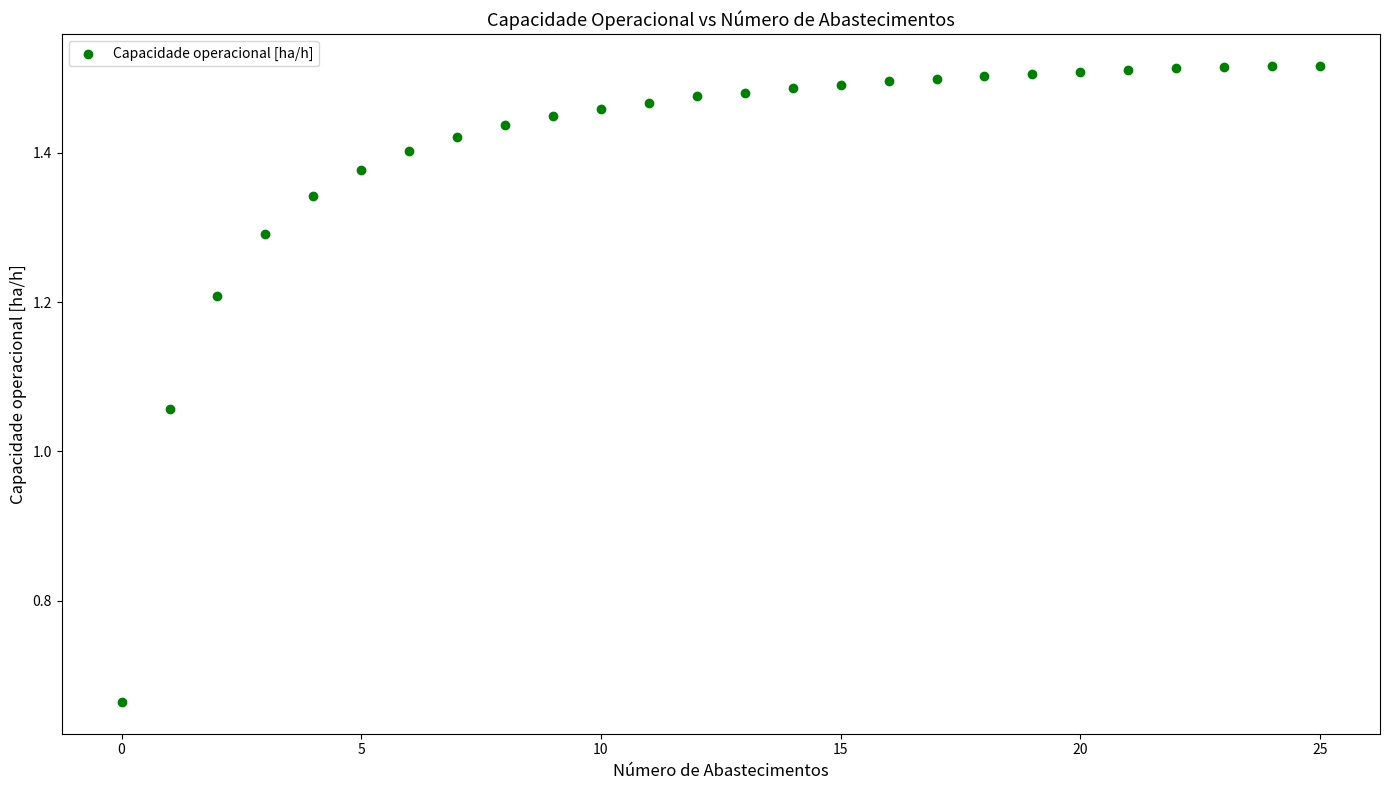

What is the range of Y values (max minus min)?

0.9